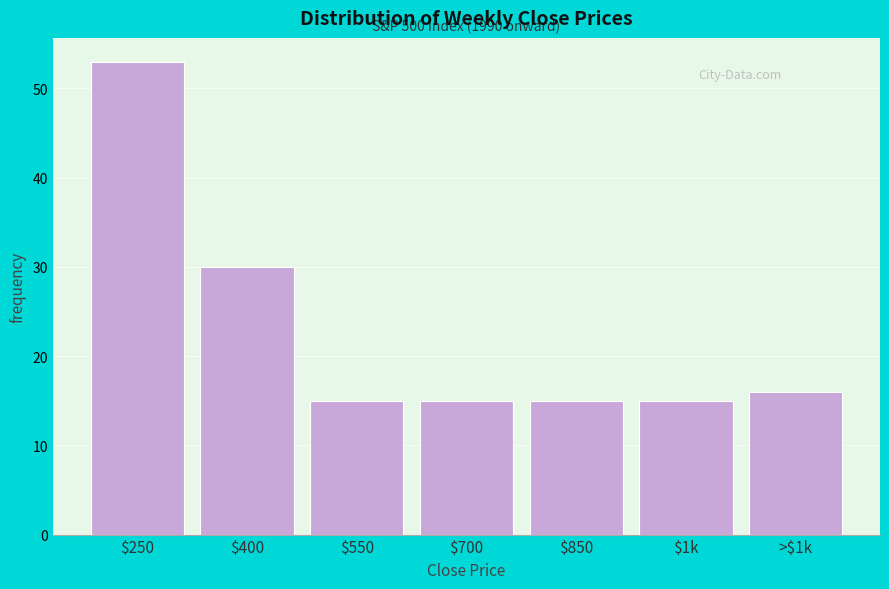

Reading left to right, extract all data points from this chart.

53	30	15	15	15	15	16